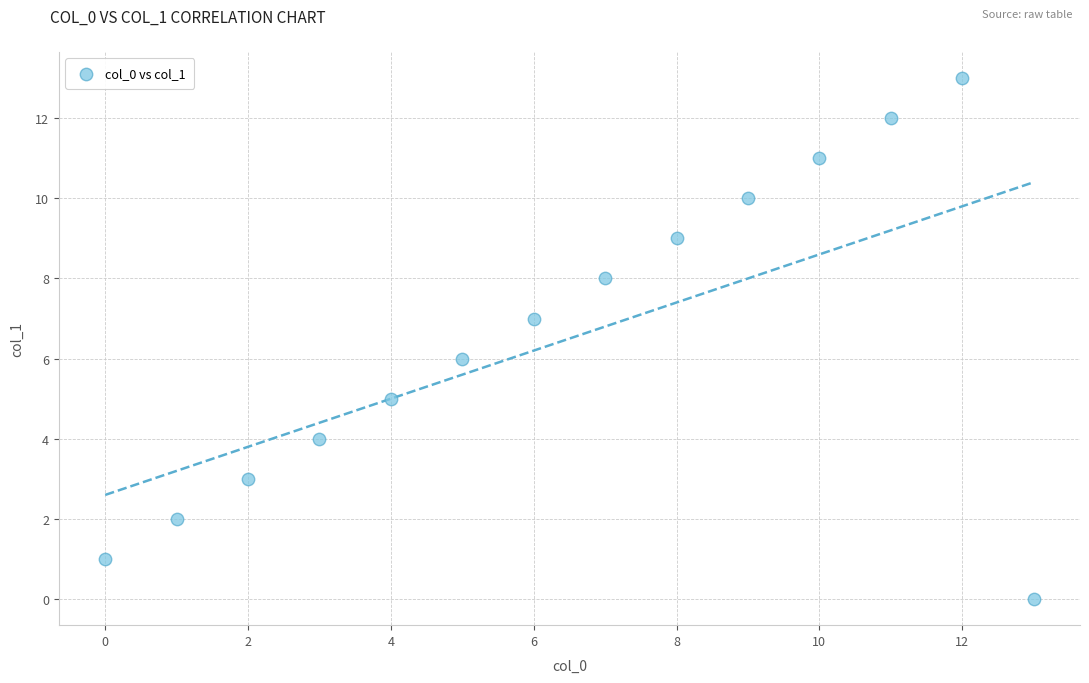

What is the range of Y values (max minus min)?

13